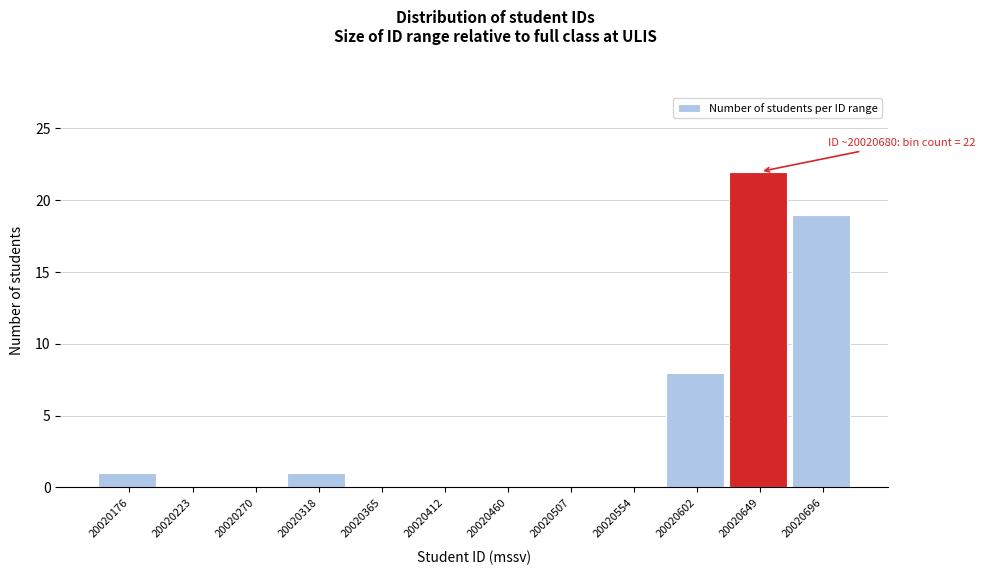

Reading right to left, what are all the values shown in this chart?

20020696=19	20020649=22	20020602=8	20020554=0	20020507=0	20020460=0	20020412=0	20020365=0	20020318=1	20020270=0	20020223=0	20020176=1